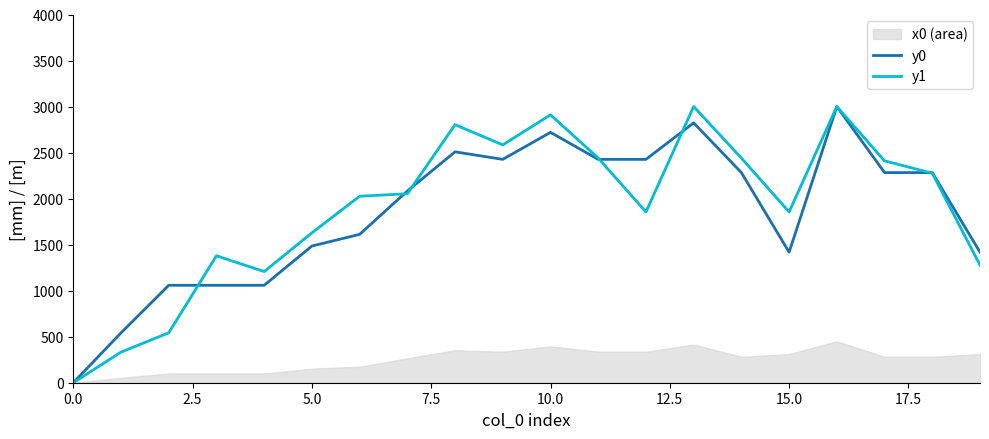

Count the number of categories in the chart.

20